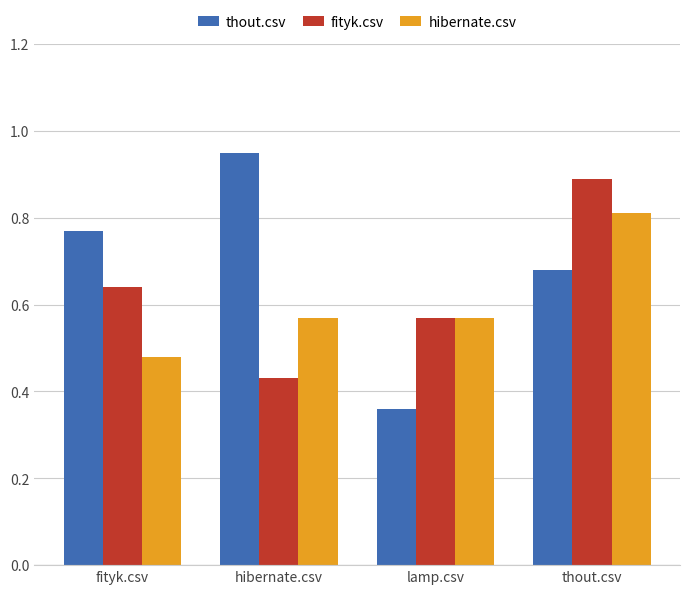

Which category has the highest value in the fityk.csv series?

thout.csv